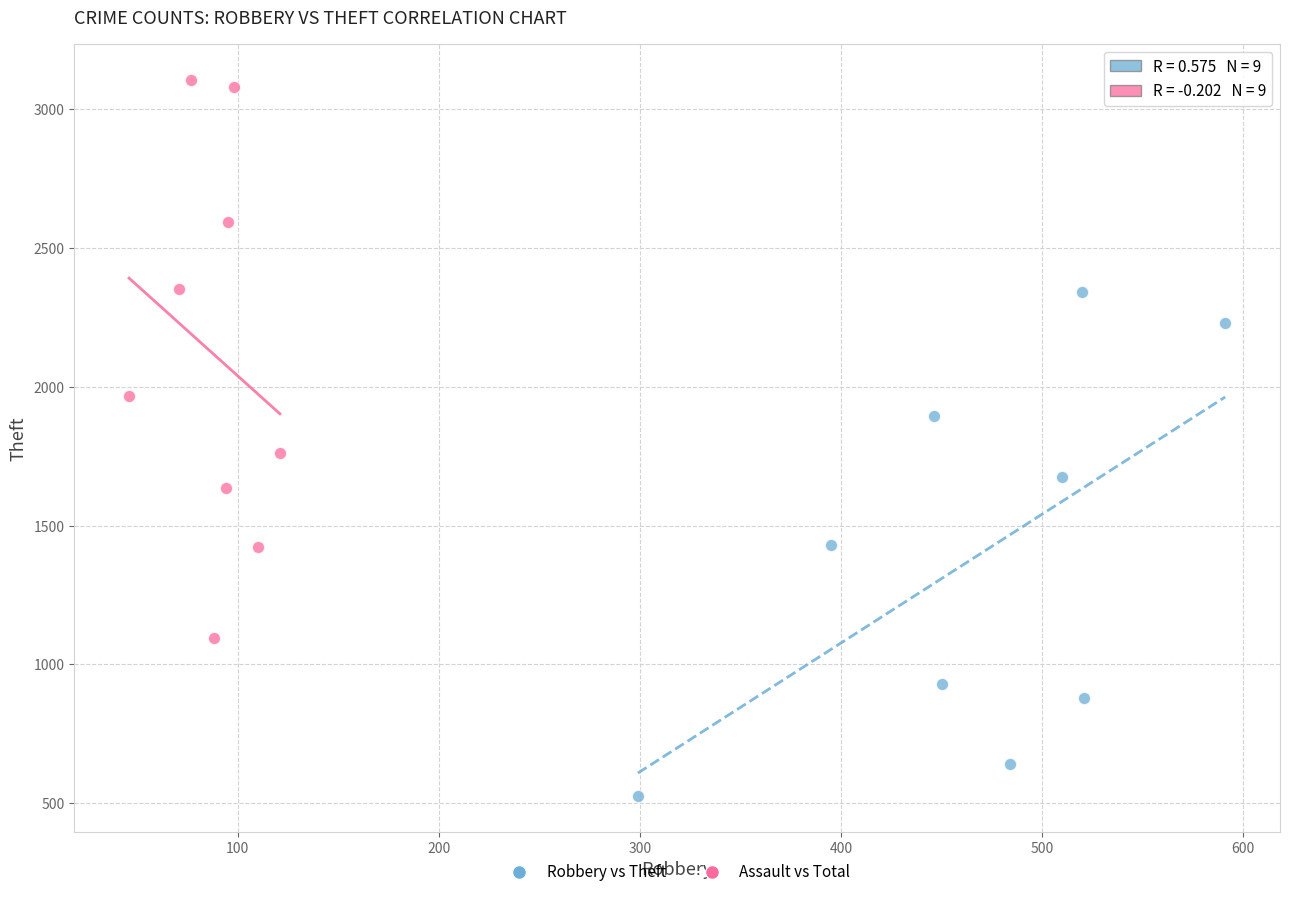

Which series contains the highest Y value?

Assault vs Total